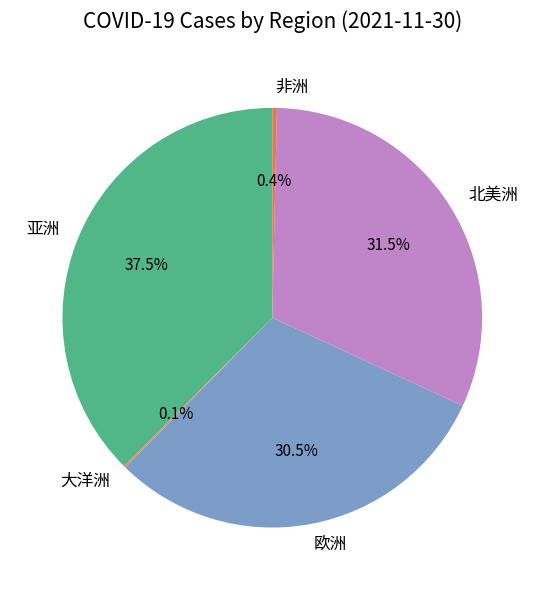

Which category has the biggest portion of the pie?

亚洲